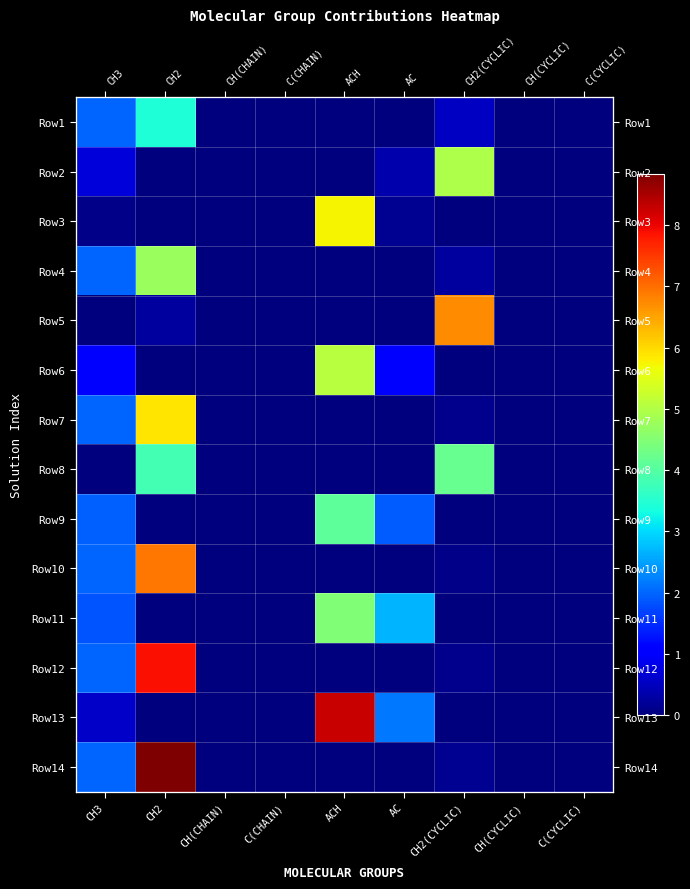

How many data points in Row9 are above 0?

3